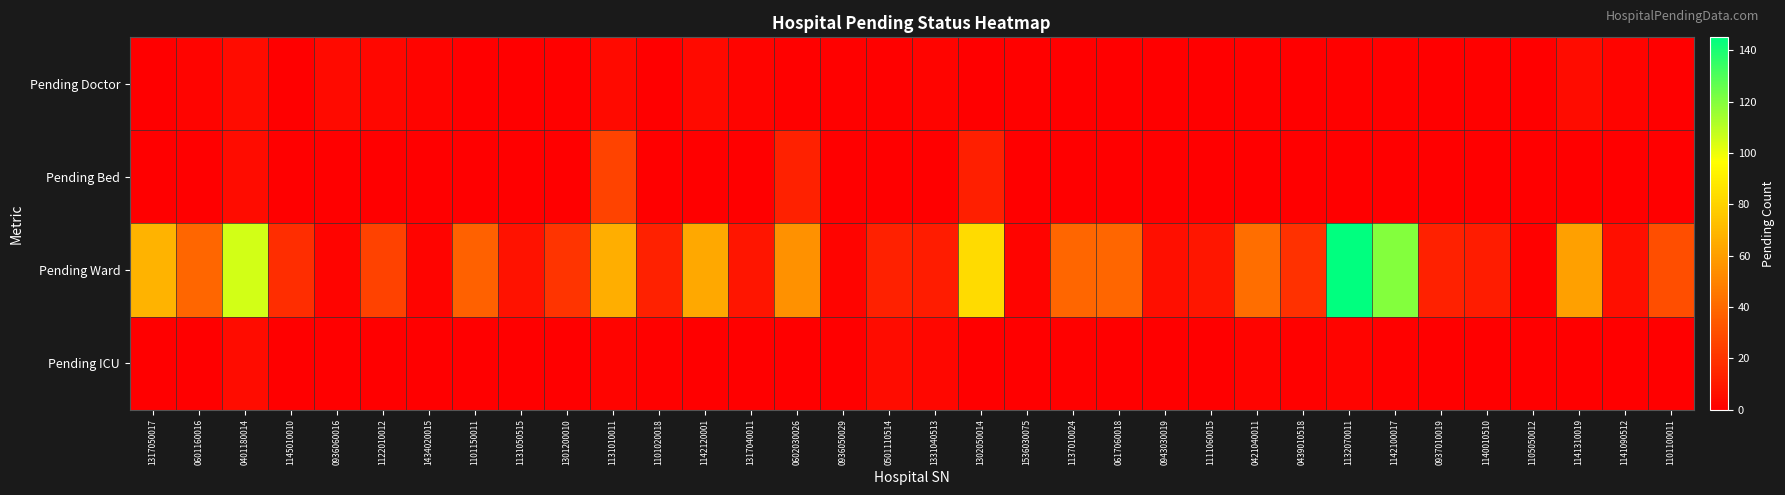

Which series has the largest range (max minus min)?

Pending Ward